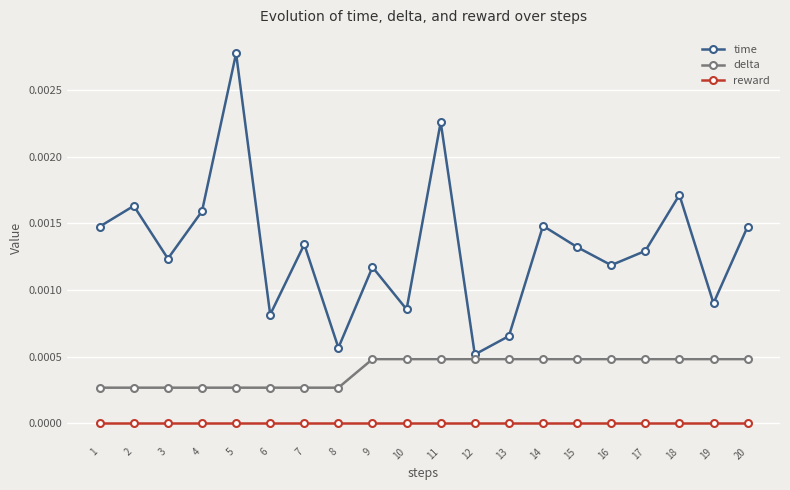

Which category has the highest value in the time series?

5